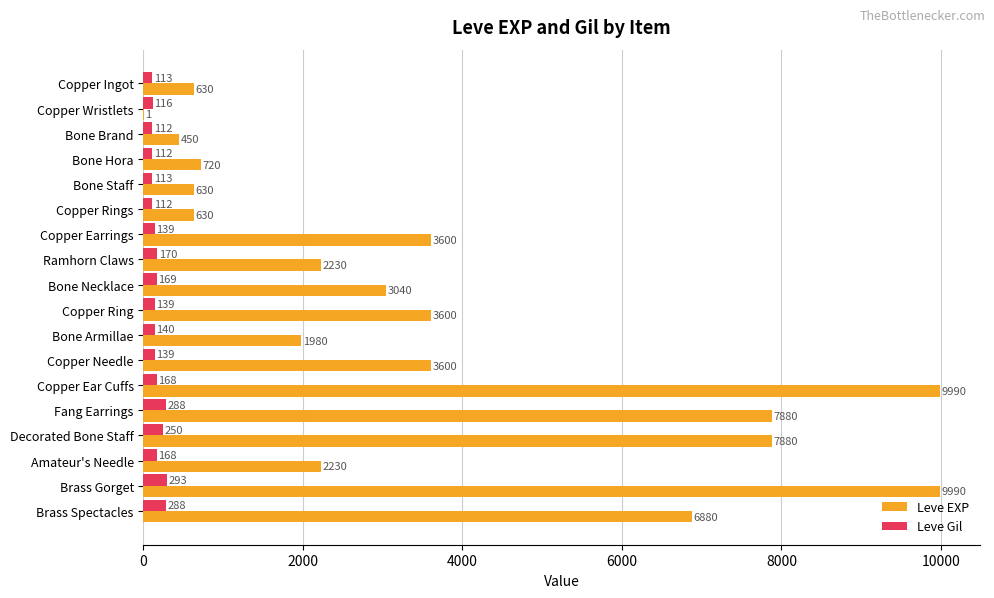

Which series changed the most between Copper Ingot and Copper Wristlets?

Leve EXP